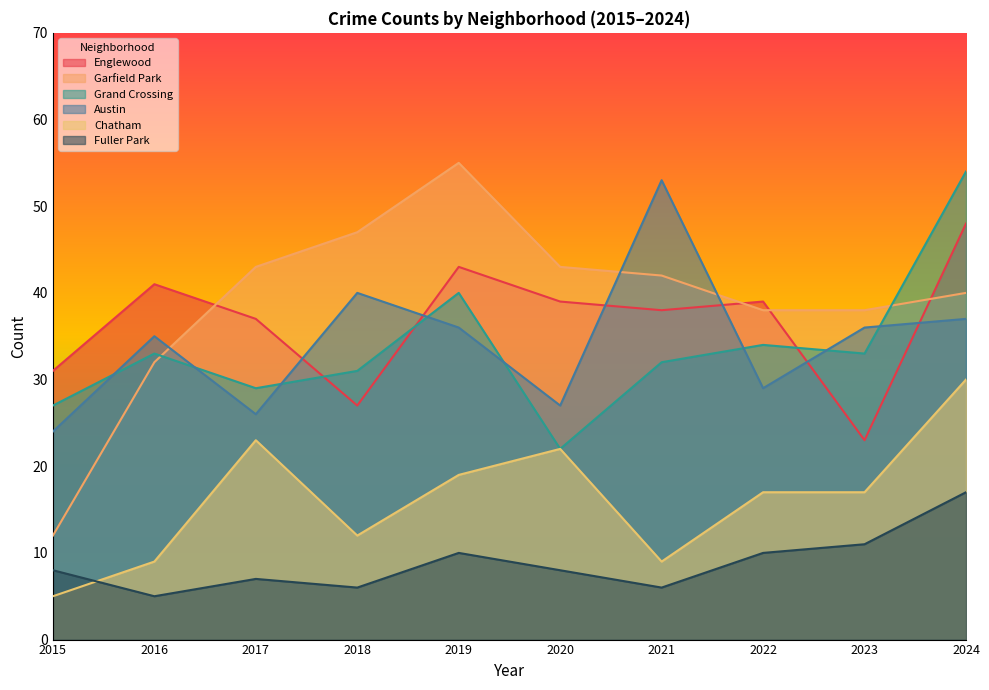

How many distinct data groups are displayed?

6